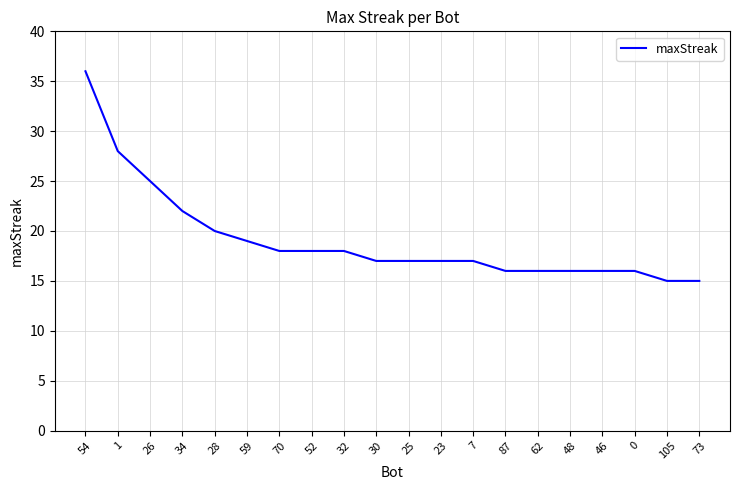

Approximately how many times larger is the value at 32 compared to 70?

1.0